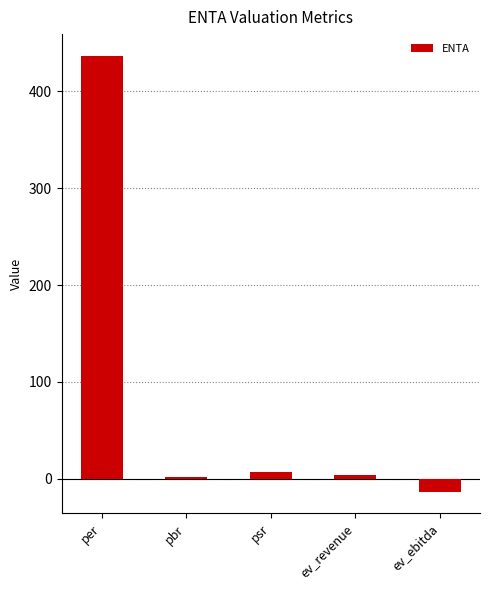

How many data points are less than 4?

2